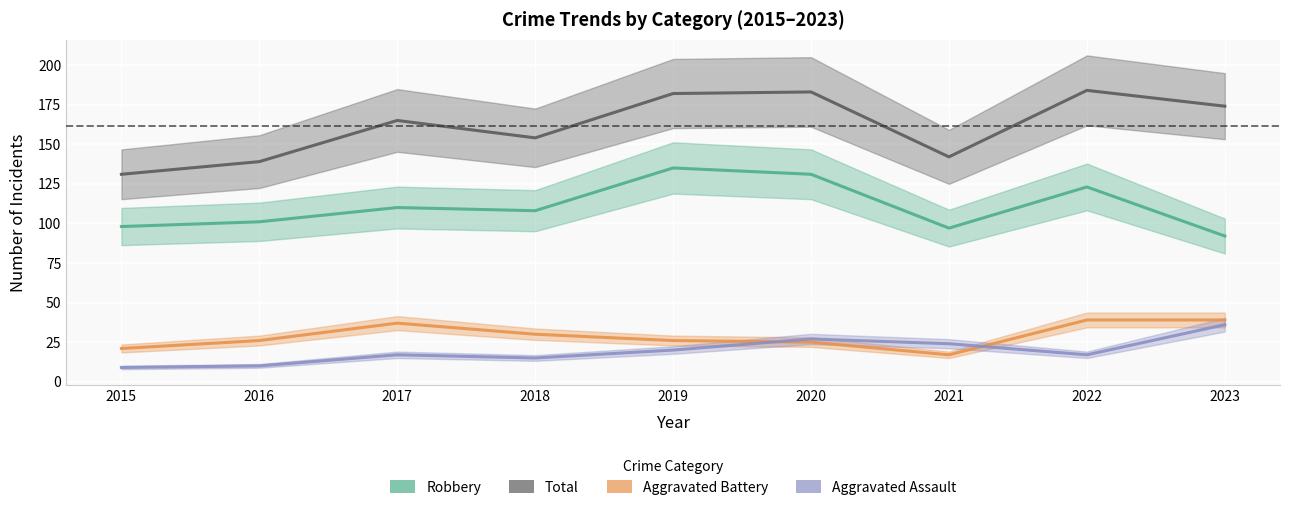

At which category is the sum across all series the highest?

2020